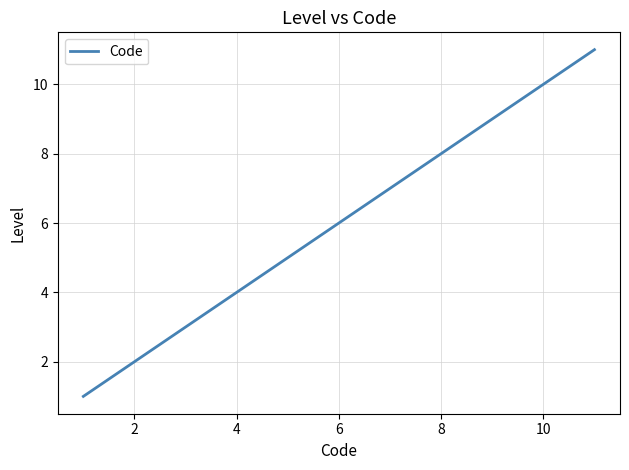

What is the difference between the maximum and minimum values?

10